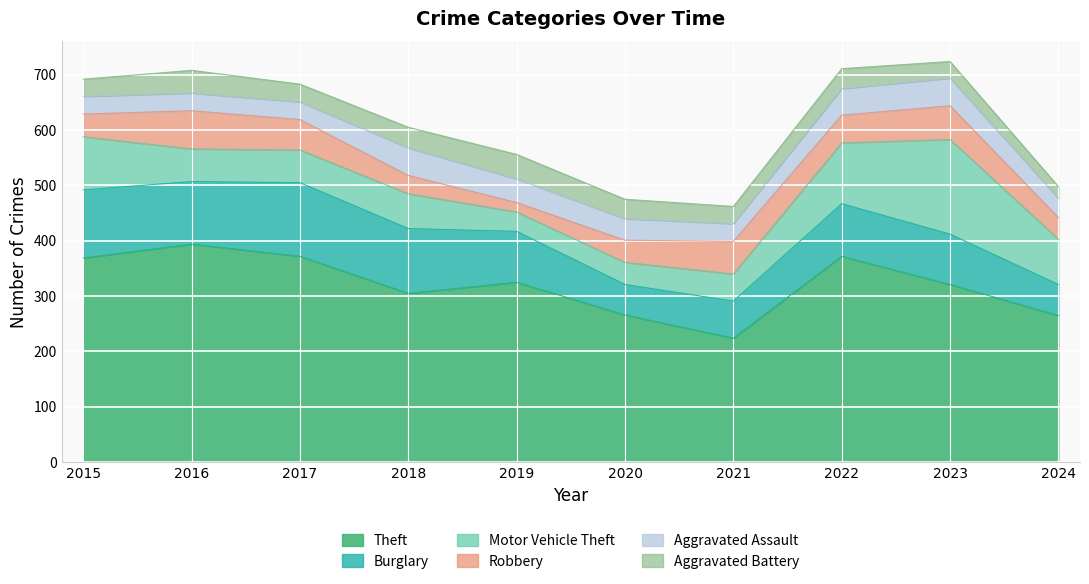

What is the value of the Burglary point at the 6th from the left?

55